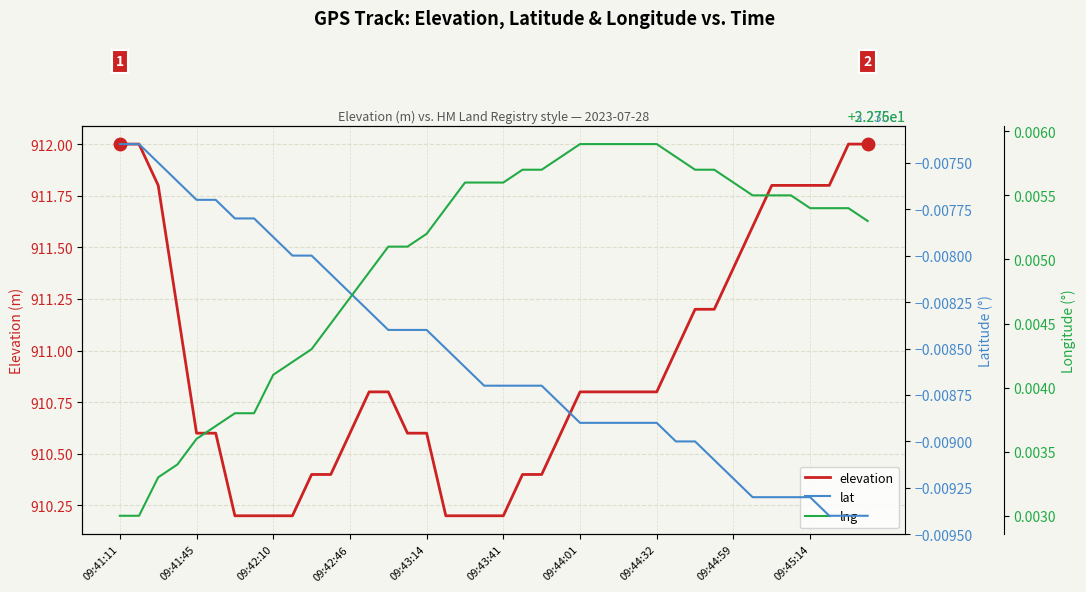

What is the value of the elevation point at the 30th from the left?

911.0